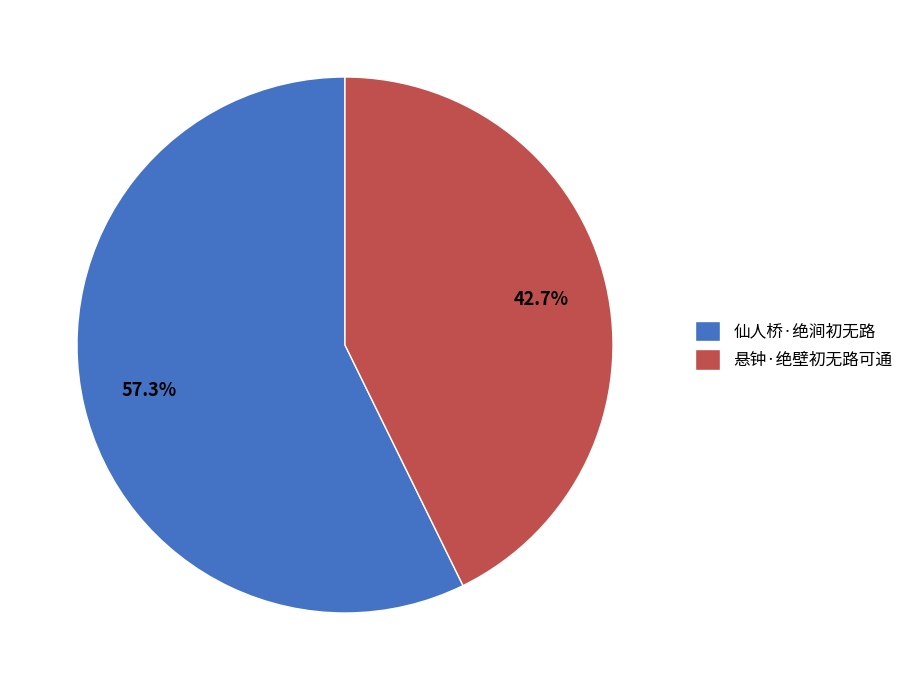

To the nearest percent, what is the difference between the 悬钟·绝壁初无路可通 and 仙人桥·绝涧初无路 slice percentages?

15%